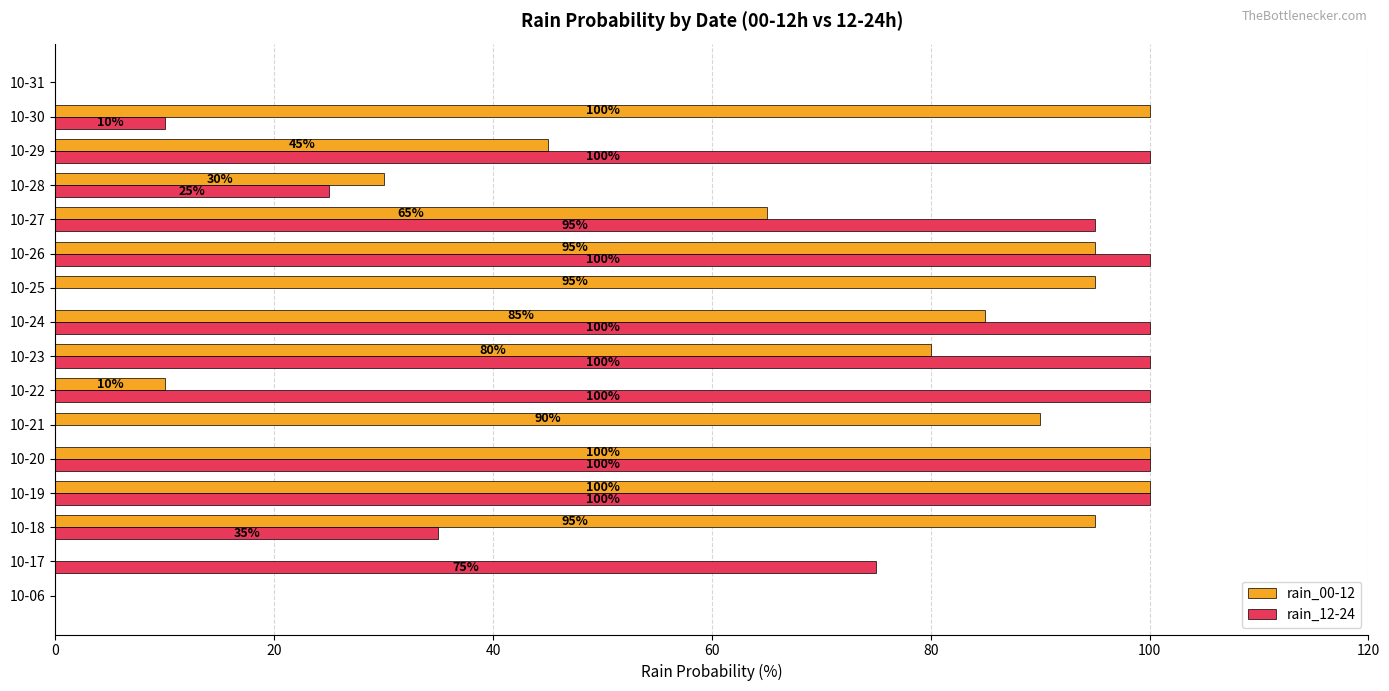

What is the approximate value of rain_12-24 at 10-30, to the nearest 5?

10